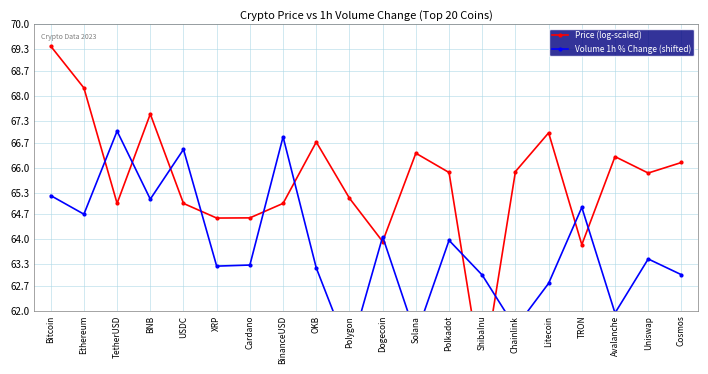

What is the label of the 19th point from the left?

Uniswap